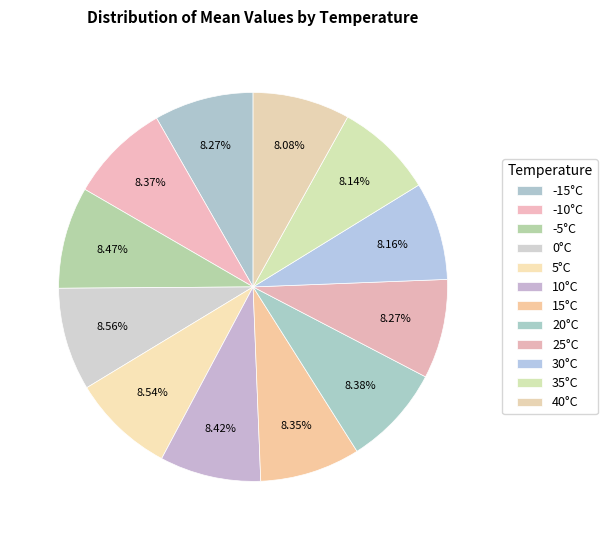

Is it true that -5°C is 1% of the pie?

False